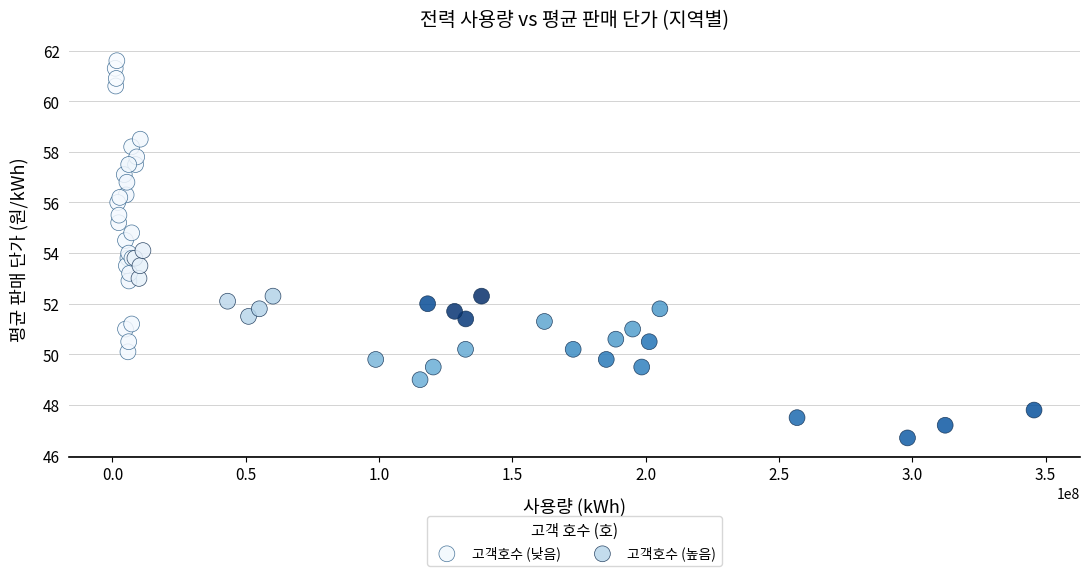

Which series contains the lowest Y value?

고객호수 (높음)